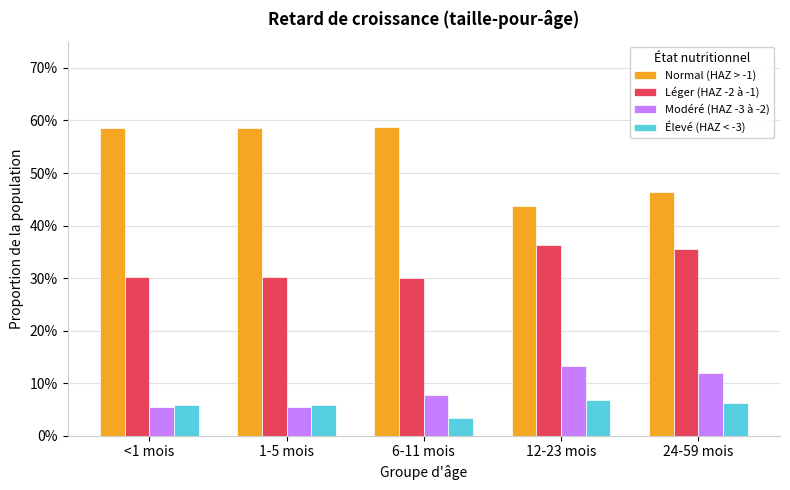

What are all the series names shown in the legend?

Normal (HAZ > -1), Léger (HAZ -2 à -1), Modéré (HAZ -3 à -2), Élevé (HAZ < -3)